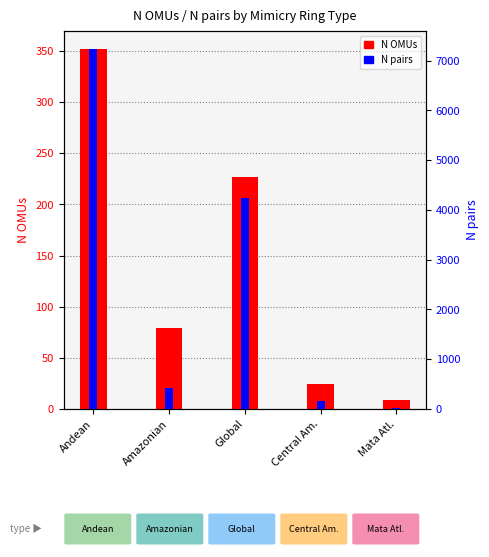

What is the average value of the N pairs series?

2410